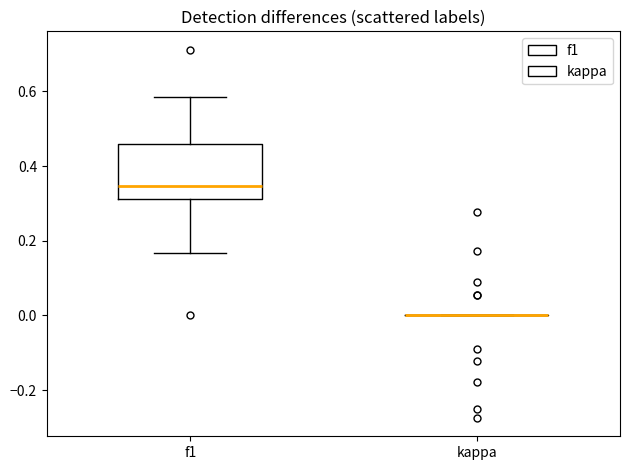

Where does the upper whisker of the box for f1 end on the y-axis? The values are not printed on the chart, so give them approximately, as read against the axis.

0.58